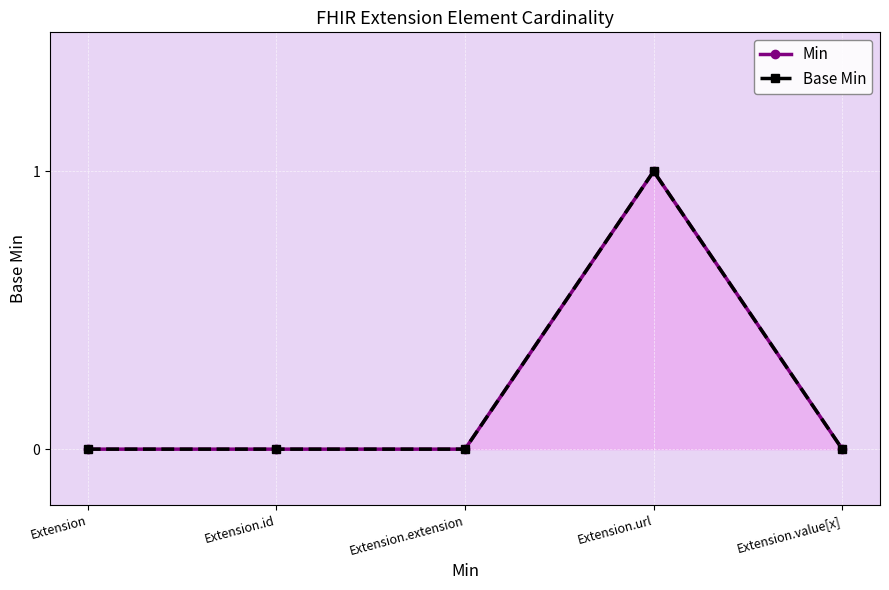

What is the greatest value displayed?

1